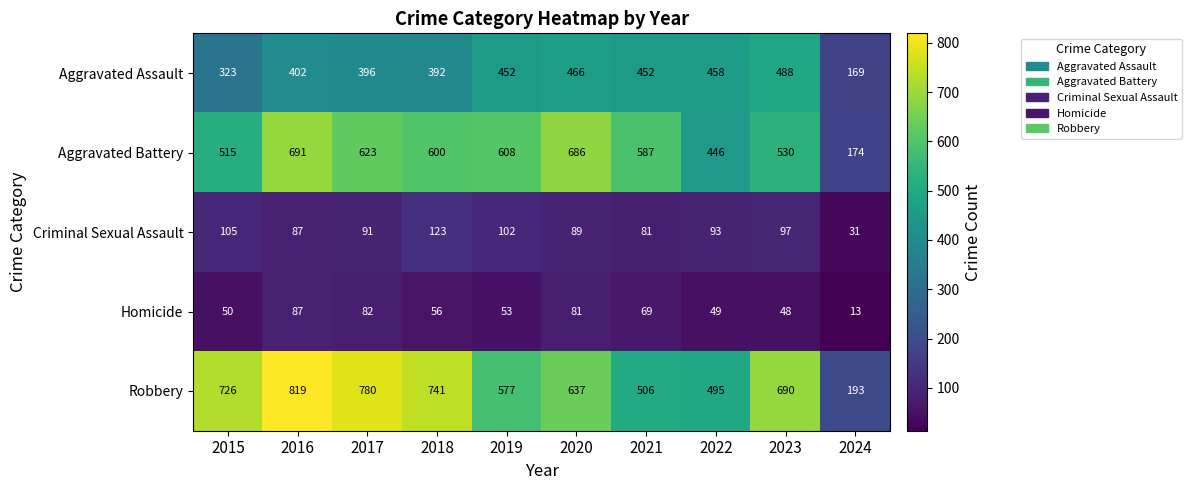

Which series changed the most between 2021 and 2024?

Aggravated Battery